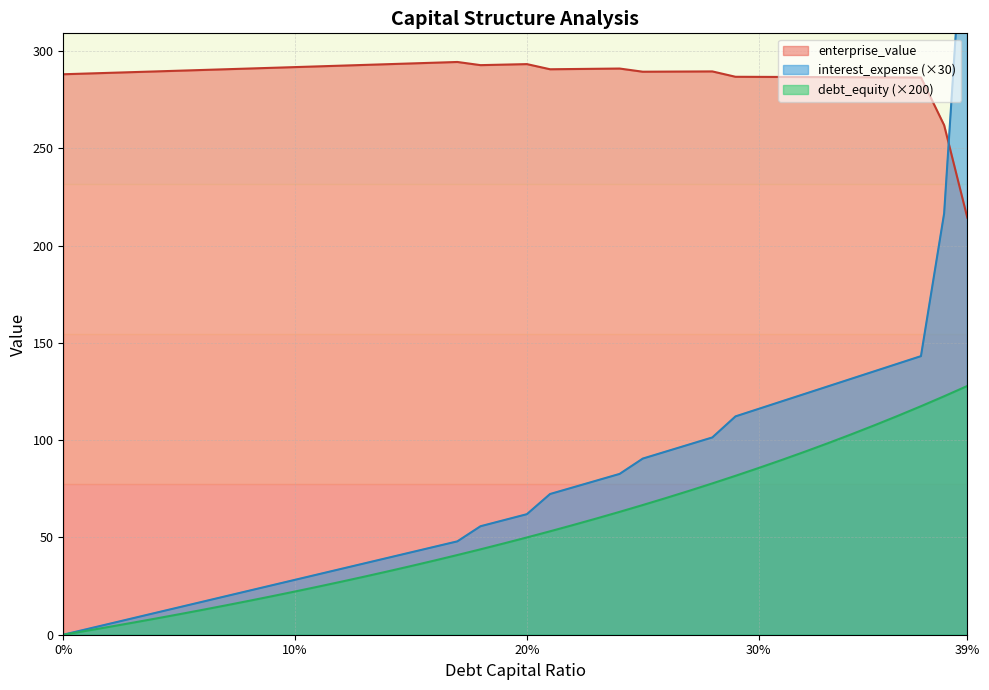

What is the sum of all debt_capital values?

2150.1